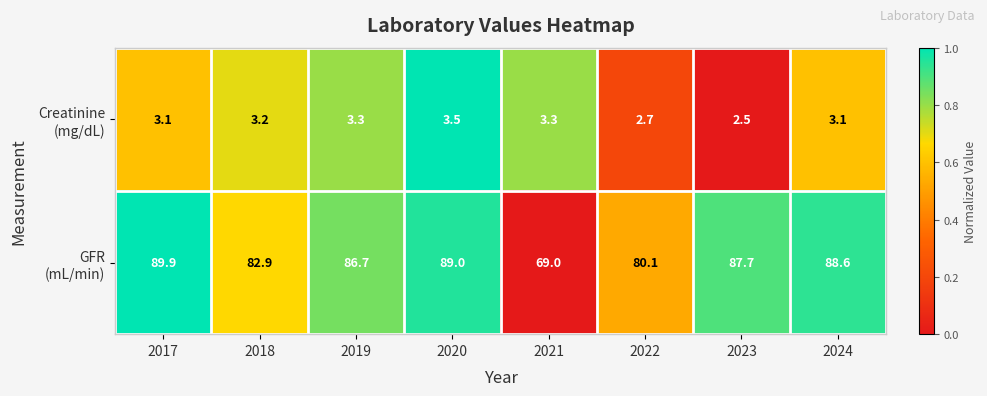

Which label corresponds to the largest value in the chart?

2017